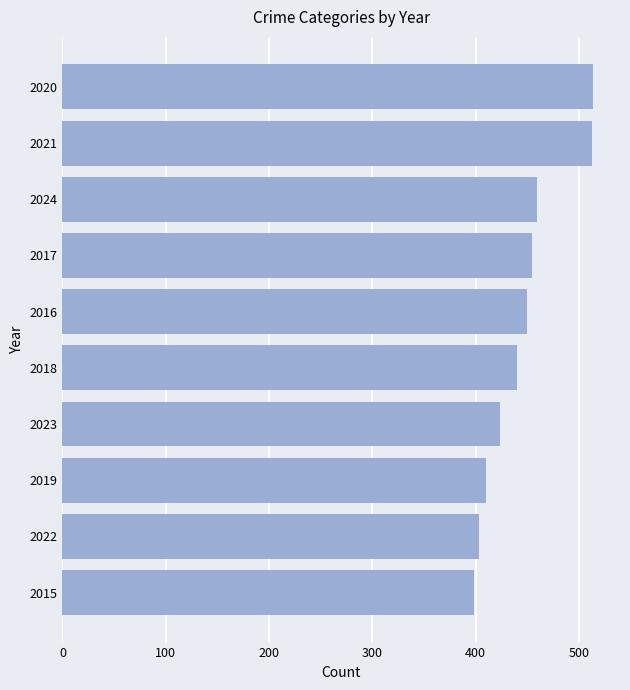

What is the change in value from 2024 to 2020?

+55